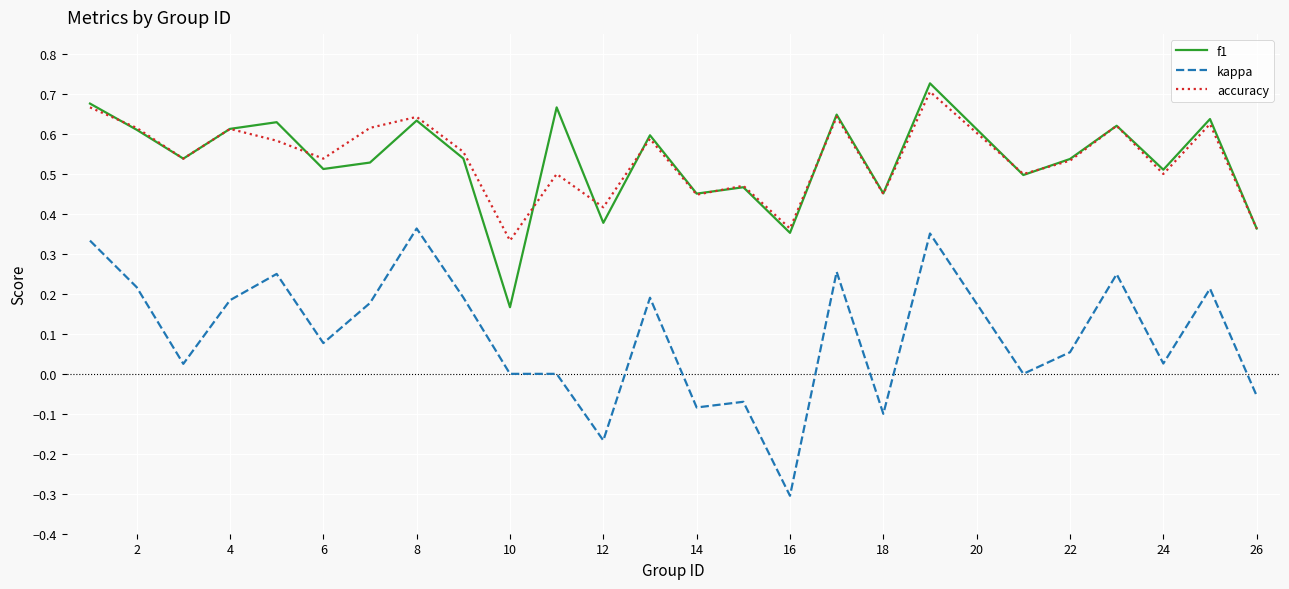

True or false: accuracy and kappa cross at least once.

False